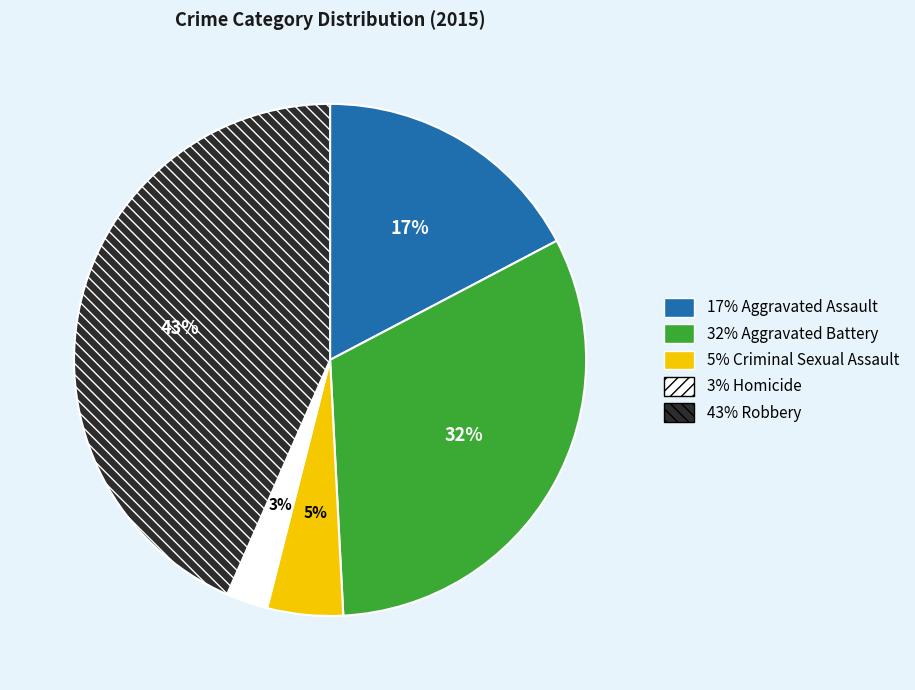

Is there any slice that represents more than half of the pie?

No